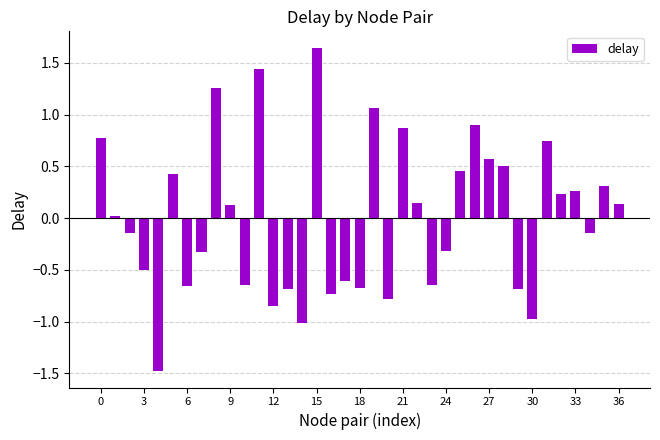

How many values are above zero?

19